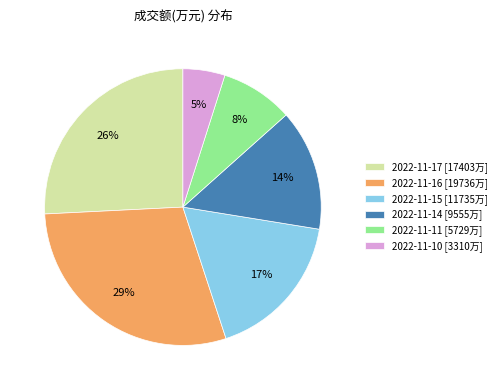

To the nearest percent, what is the average slice percentage?

17%